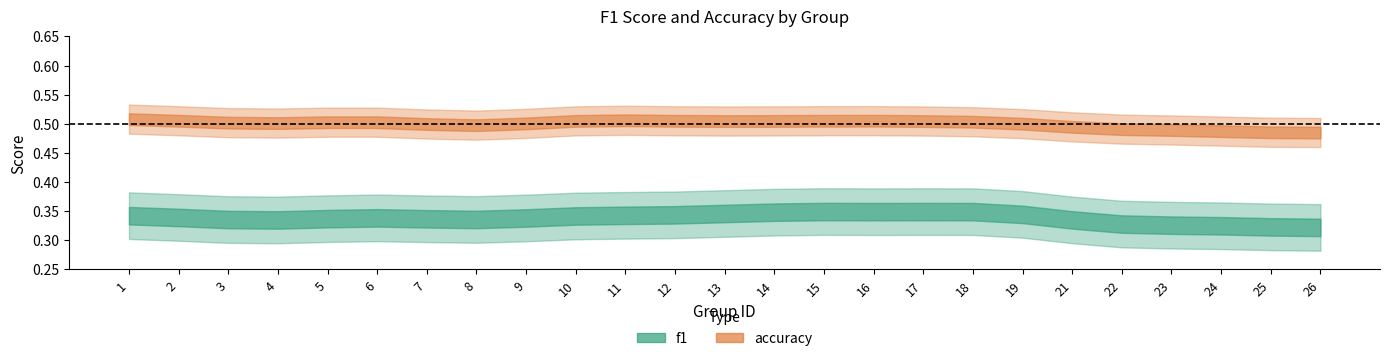

Which series has the largest range (max minus min)?

f1